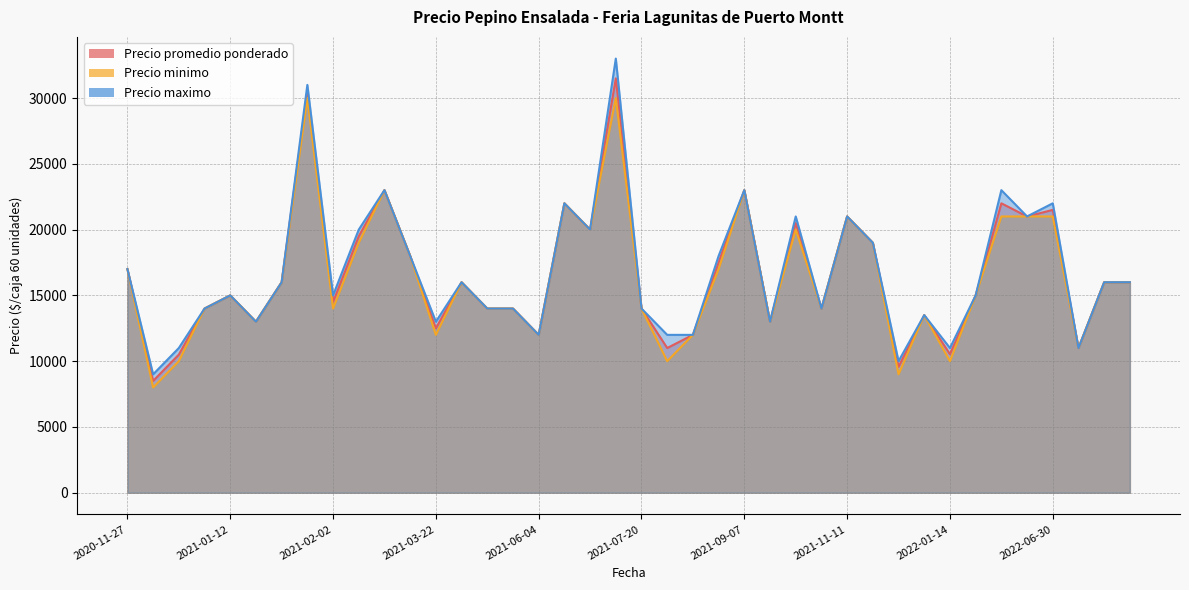

At which category is the sum across all series the highest?

2021-07-19